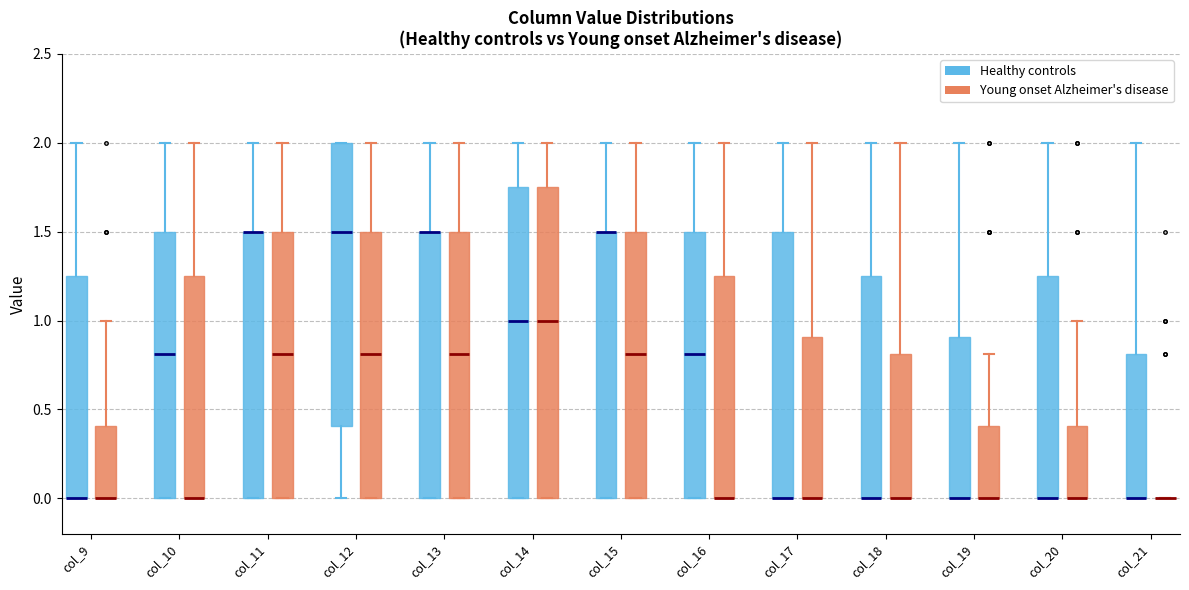

Reading left to right, transcribe this box plot: for each box, give where its median line is, the range the box spans, and where its two whiskers end, as read against the y-axis. The values are not printed on the chart, so give them approximately, as read against the axis.

col_9 (Healthy controls): median 0.00 (drawn on the box's lower edge), box 0.00 to 1.25, whiskers 0.00 to 2.00
col_9 (Young onset Alzheimer's disease): median 0.00 (drawn on the box's lower edge), box 0.00 to 0.40, whiskers 0.00 to 1.00
col_10 (Healthy controls): median 0.80, box 0.00 to 1.50, whiskers 0.00 to 2.00
col_10 (Young onset Alzheimer's disease): median 0.00 (drawn on the box's lower edge), box 0.00 to 1.25, whiskers 0.00 to 2.00
col_11 (Healthy controls): median 1.50 (drawn on the box's upper edge), box 0.00 to 1.50, whiskers 0.00 to 2.00
col_11 (Young onset Alzheimer's disease): median 0.80, box 0.00 to 1.50, whiskers 0.00 to 2.00
col_12 (Healthy controls): median 1.50, box 0.40 to 2.00, whiskers 0.00 to 2.00
col_12 (Young onset Alzheimer's disease): median 0.80, box 0.00 to 1.50, whiskers 0.00 to 2.00
col_13 (Healthy controls): median 1.50 (drawn on the box's upper edge), box 0.00 to 1.50, whiskers 0.00 to 2.00
col_13 (Young onset Alzheimer's disease): median 0.80, box 0.00 to 1.50, whiskers 0.00 to 2.00
col_14 (Healthy controls): median 1.00, box 0.00 to 1.75, whiskers 0.00 to 2.00
col_14 (Young onset Alzheimer's disease): median 1.00, box 0.00 to 1.75, whiskers 0.00 to 2.00
col_15 (Healthy controls): median 1.50 (drawn on the box's upper edge), box 0.00 to 1.50, whiskers 0.00 to 2.00
col_15 (Young onset Alzheimer's disease): median 0.80, box 0.00 to 1.50, whiskers 0.00 to 2.00
col_16 (Healthy controls): median 0.80, box 0.00 to 1.50, whiskers 0.00 to 2.00
col_16 (Young onset Alzheimer's disease): median 0.00 (drawn on the box's lower edge), box 0.00 to 1.25, whiskers 0.00 to 2.00
col_17 (Healthy controls): median 0.00 (drawn on the box's lower edge), box 0.00 to 1.50, whiskers 0.00 to 2.00
col_17 (Young onset Alzheimer's disease): median 0.00 (drawn on the box's lower edge), box 0.00 to 0.90, whiskers 0.00 to 2.00
col_18 (Healthy controls): median 0.00 (drawn on the box's lower edge), box 0.00 to 1.25, whiskers 0.00 to 2.00
col_18 (Young onset Alzheimer's disease): median 0.00 (drawn on the box's lower edge), box 0.00 to 0.80, whiskers 0.00 to 2.00
col_19 (Healthy controls): median 0.00 (drawn on the box's lower edge), box 0.00 to 0.90, whiskers 0.00 to 2.00
col_19 (Young onset Alzheimer's disease): median 0.00 (drawn on the box's lower edge), box 0.00 to 0.40, whiskers 0.00 to 0.80
col_20 (Healthy controls): median 0.00 (drawn on the box's lower edge), box 0.00 to 1.25, whiskers 0.00 to 2.00
col_20 (Young onset Alzheimer's disease): median 0.00 (drawn on the box's lower edge), box 0.00 to 0.40, whiskers 0.00 to 1.00
col_21 (Healthy controls): median 0.00 (drawn on the box's lower edge), box 0.00 to 0.80, whiskers 0.00 to 2.00
col_21 (Young onset Alzheimer's disease): box collapsed to a line at 0.00, whiskers 0.00 to 0.00